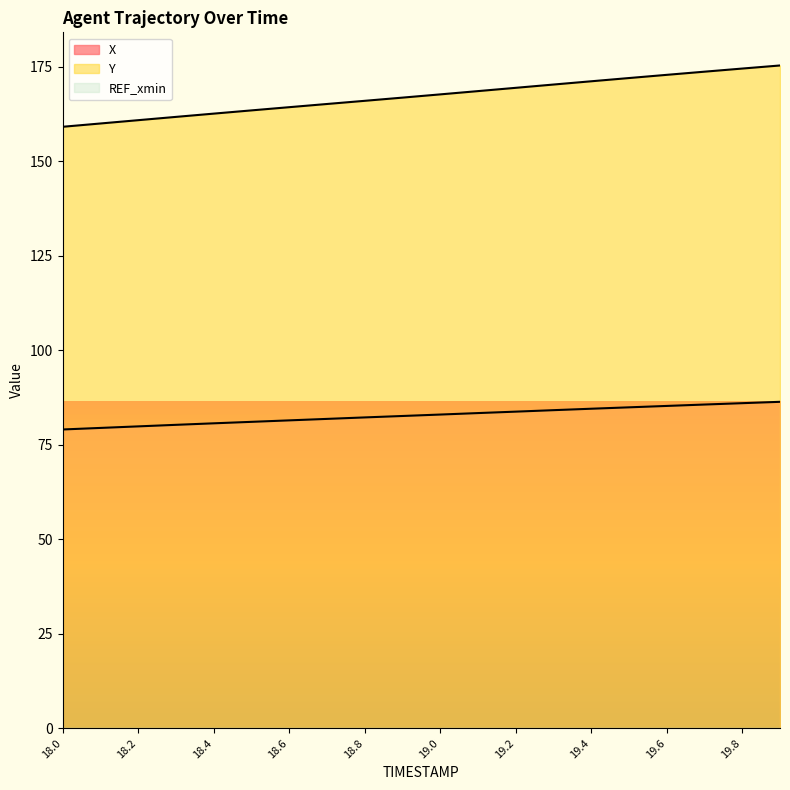

Which series has the largest total across all categories?

Y